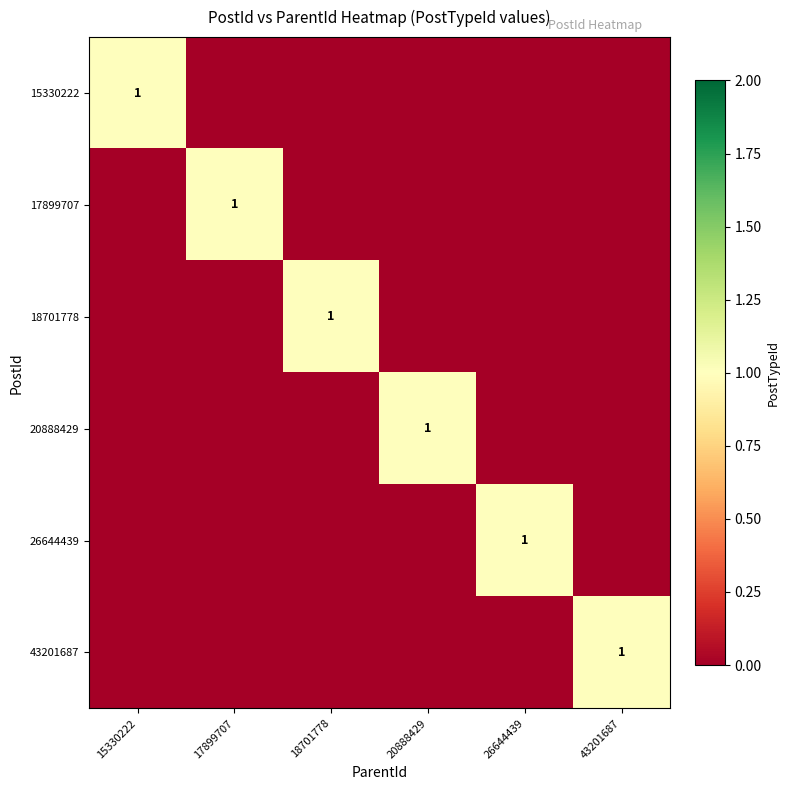

What is the total value across all series at 20888429?

1